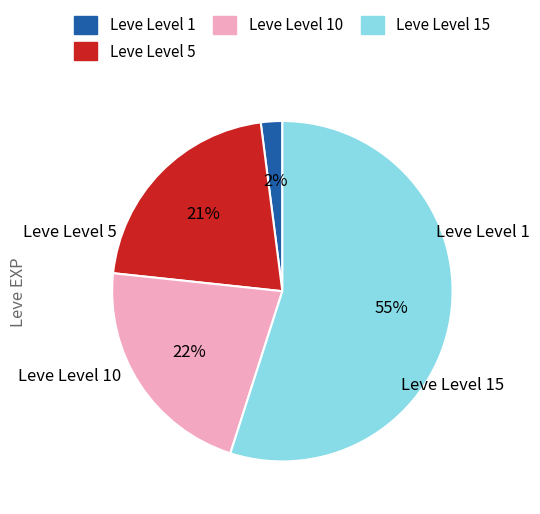

How many segments does this pie chart have?

4